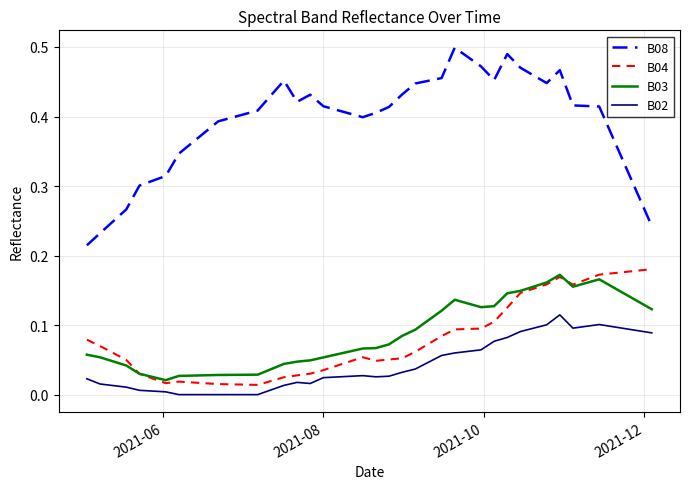

True or false: B08 and B04 intersect in this chart.

False